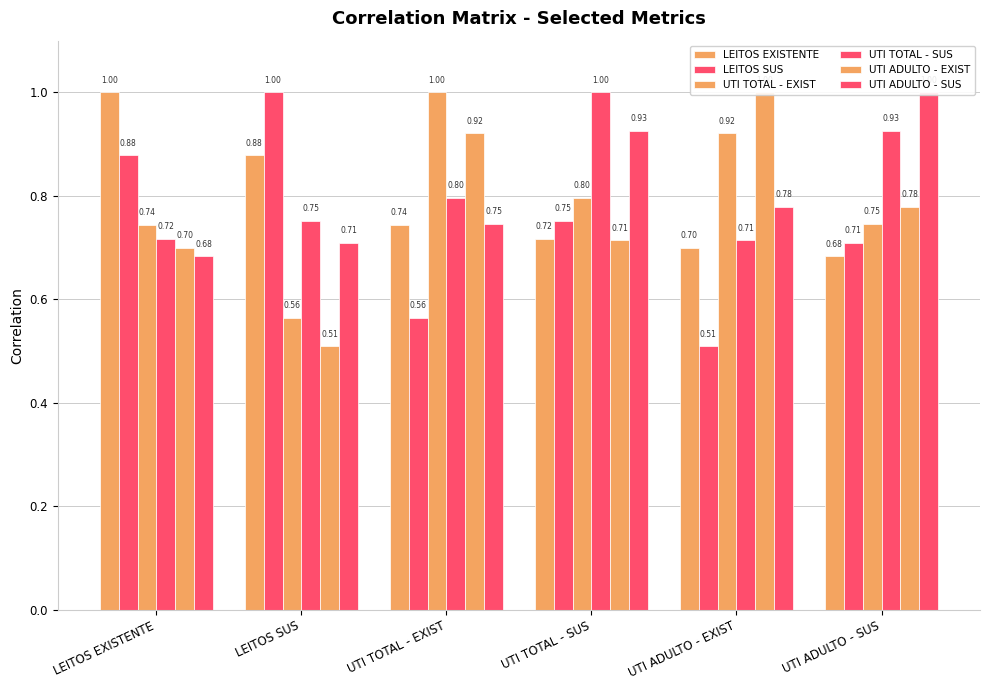

What is the sum of the UTI ADULTO - SUS values at UTI TOTAL - SUS and UTI ADULTO - SUS?

1.9